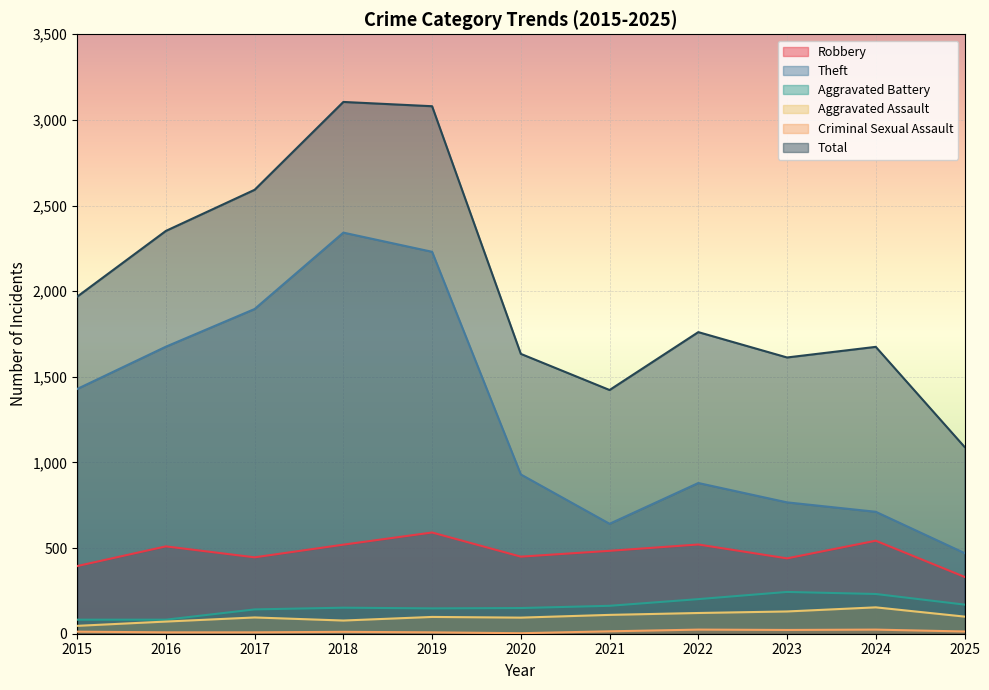

How many lines are shown in the chart?

6